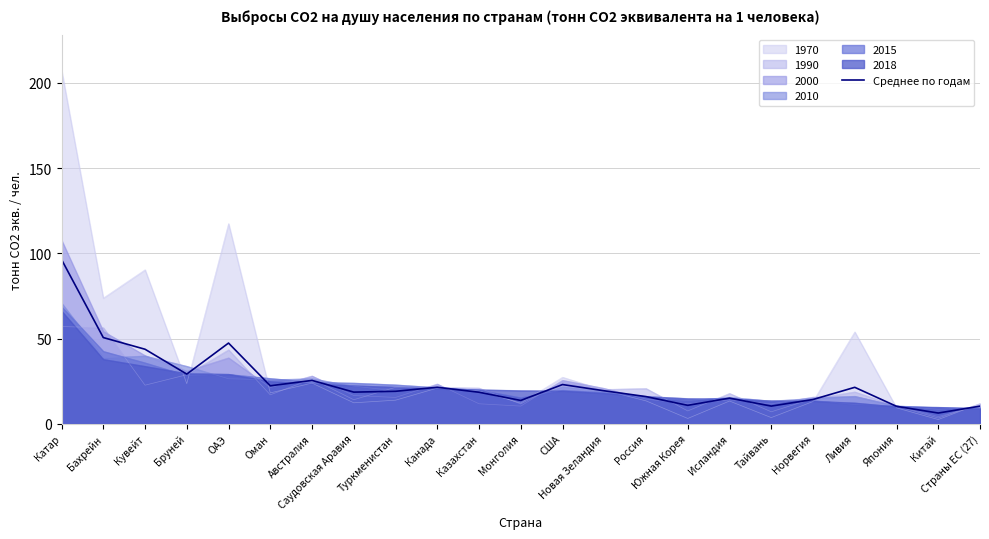

What is the ratio of the value at Кувейт to the value at Ливия?

2.0